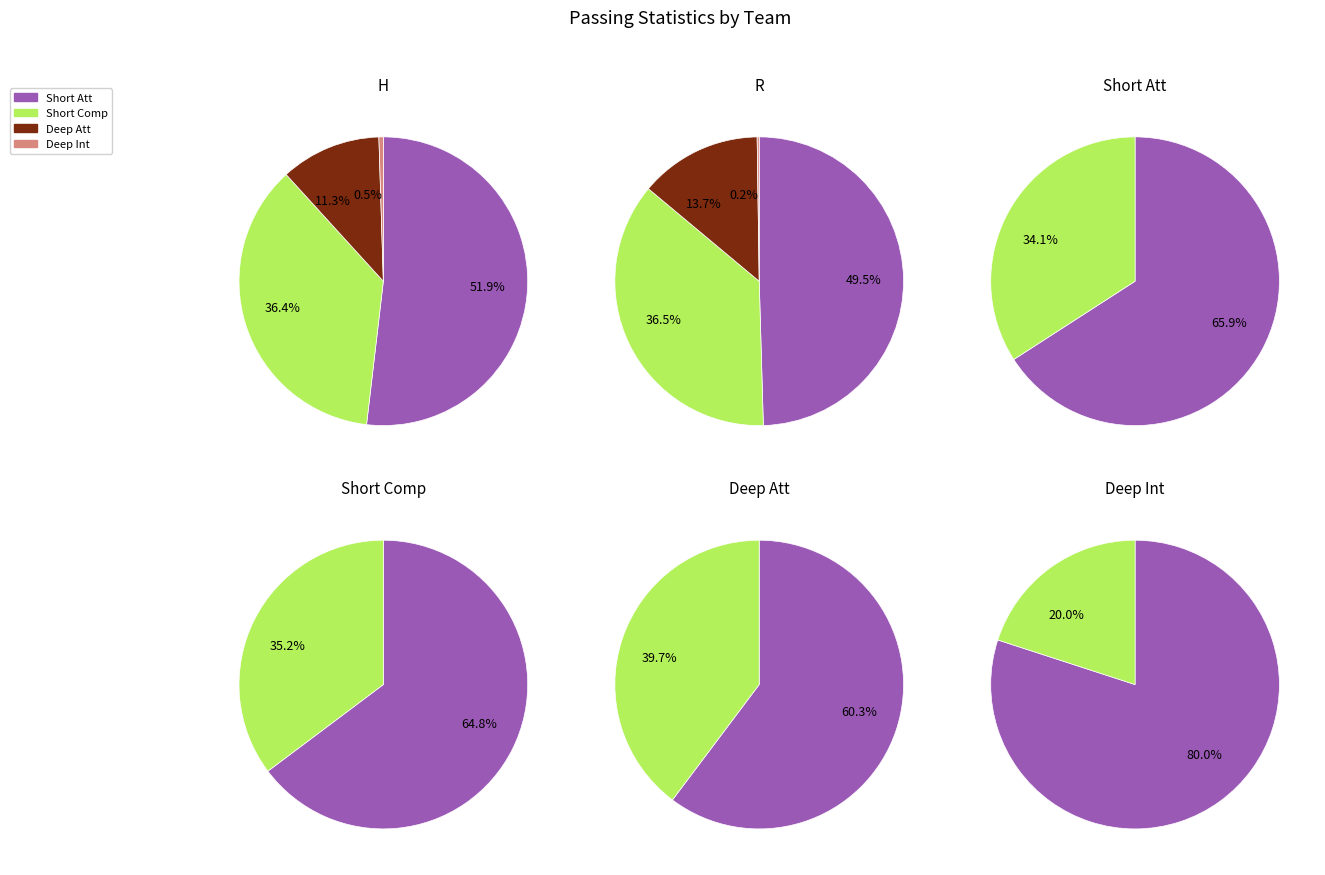

Is there any slice that represents more than half of the pie?

Yes